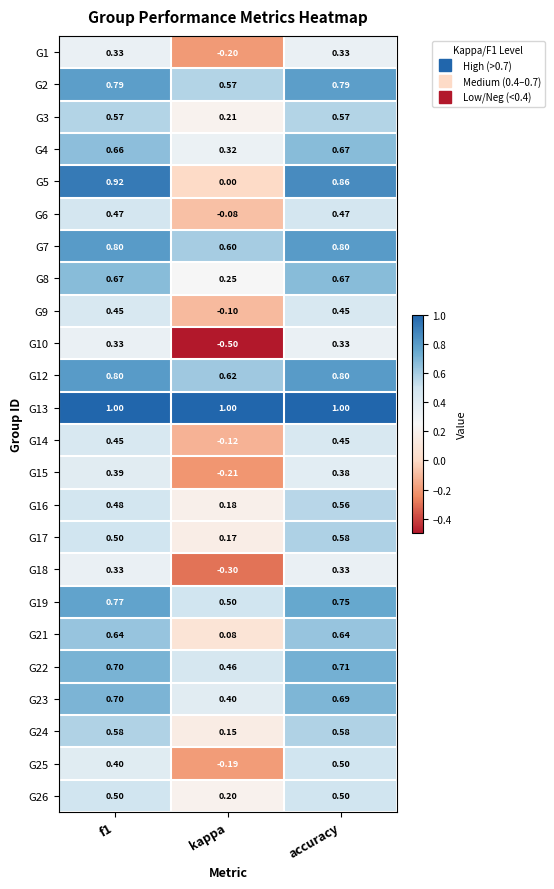

What is the difference between the highest and lowest values at accuracy?

0.7